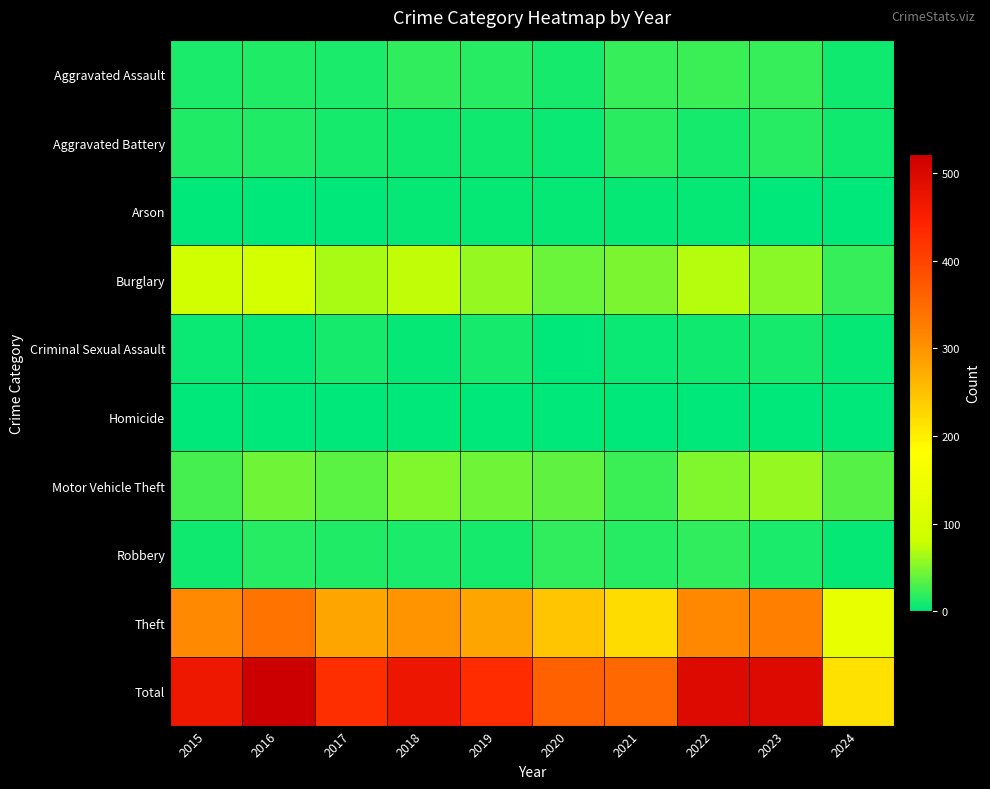

At how many categories does at least one series exceed 235?

9